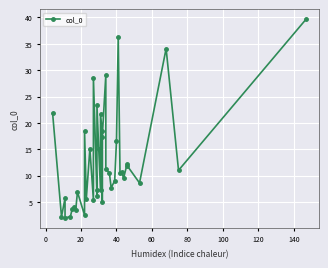

Does the chart display data point markers on the line(s)?

Yes